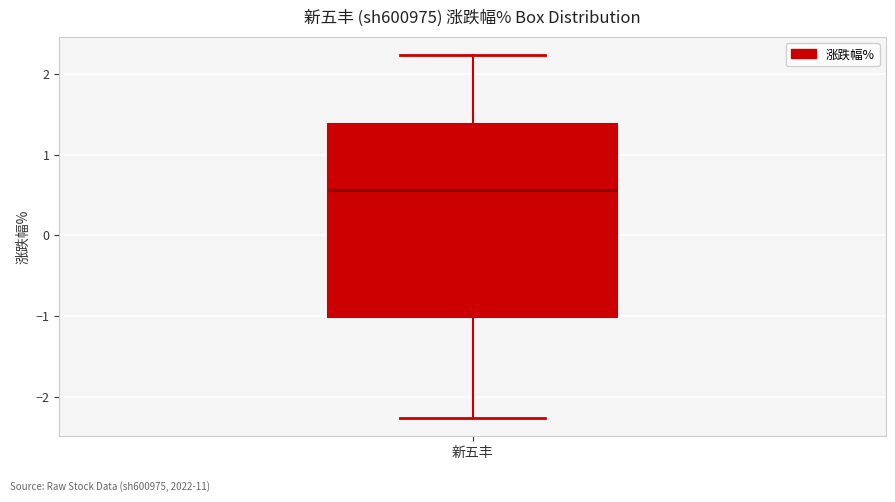

Transcribe this box plot: give where the median line is, the range the box spans, and where the two whiskers end, as read against the y-axis. The values are not printed on the chart, so give them approximately, as read against the axis.

median 0.6, box -1.0 to 1.4, whiskers -2.3 to 2.2